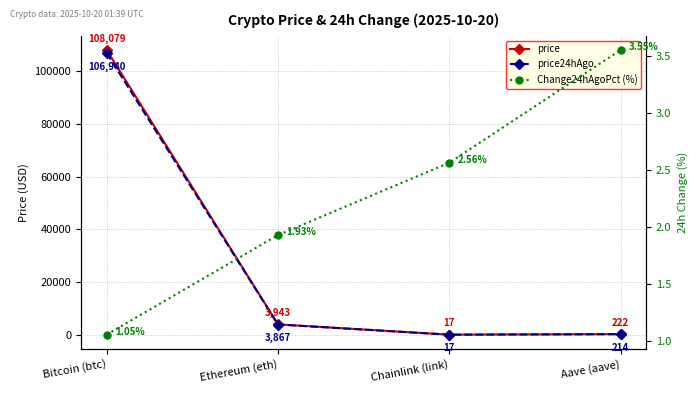

Reading left to right, transcribe all the data shown in this chart.

price: 108079.0	3943.2	17.2	221.5
price24hAgo: 106940.0	3867.2	16.7	213.7
Change24hAgoPct (%): 1.1	1.9	2.6	3.6